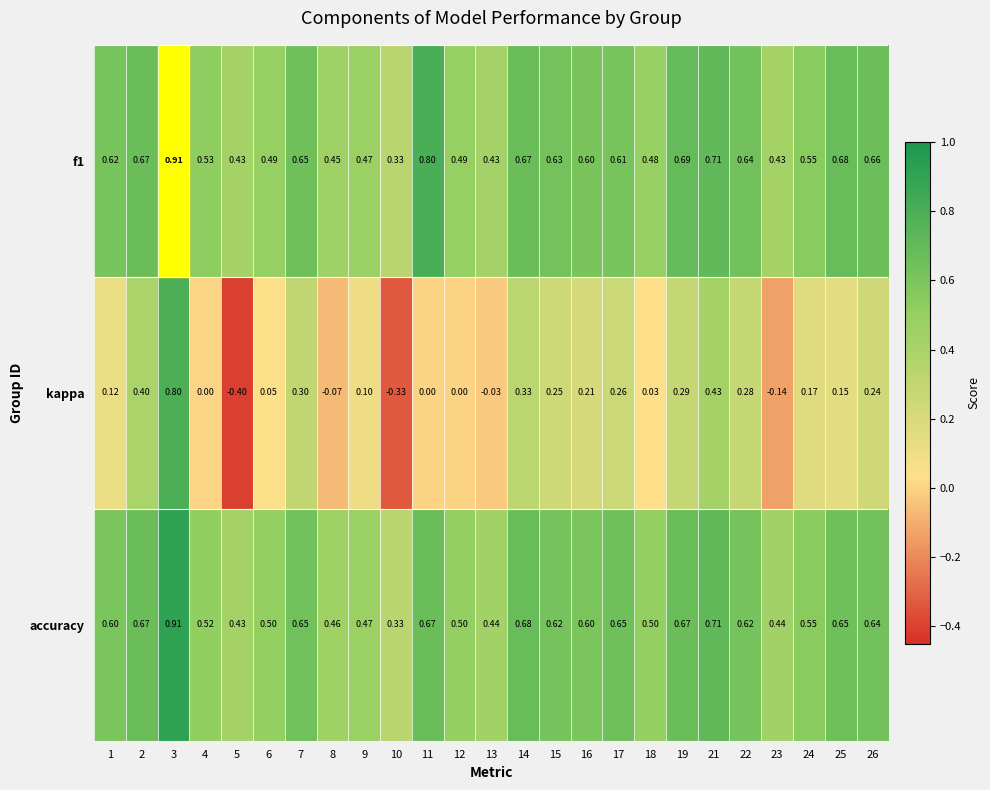

At how many categories does at least one series exceed 0?

25